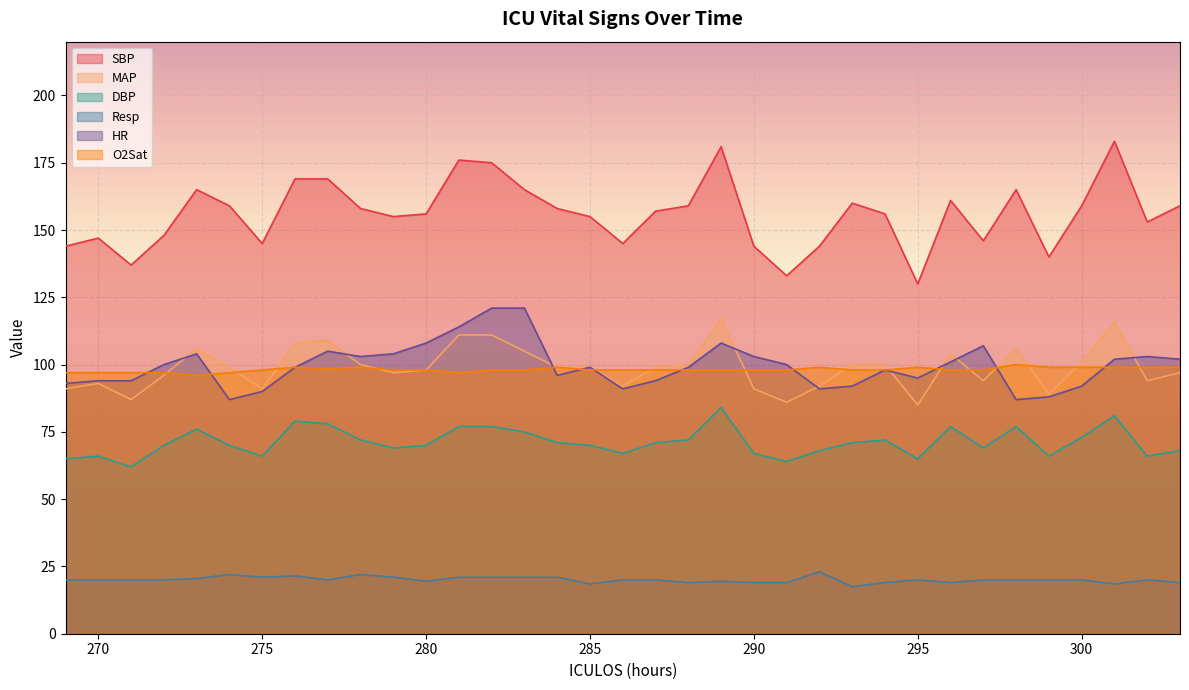

True or false: Resp and MAP cross at least once.

False